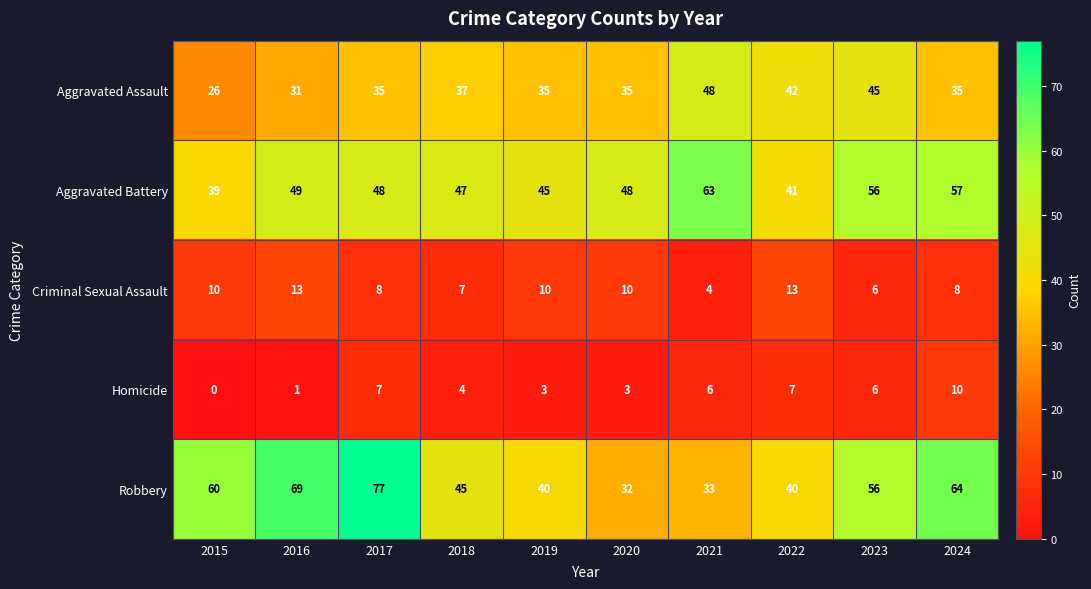

At how many categories does at least one series exceed 6?

10